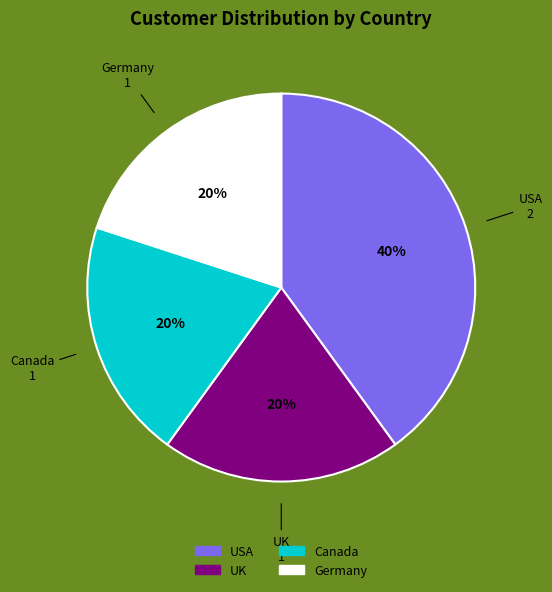

To the nearest percent, what portion does USA represent?

40%